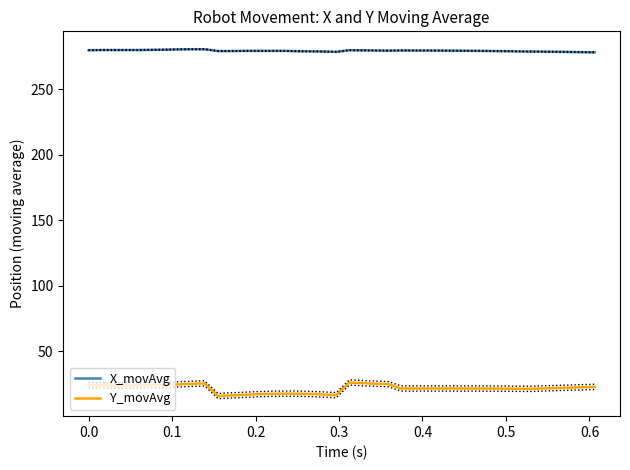

Is it true that X_movAvg equals 94.2 at 18?

False